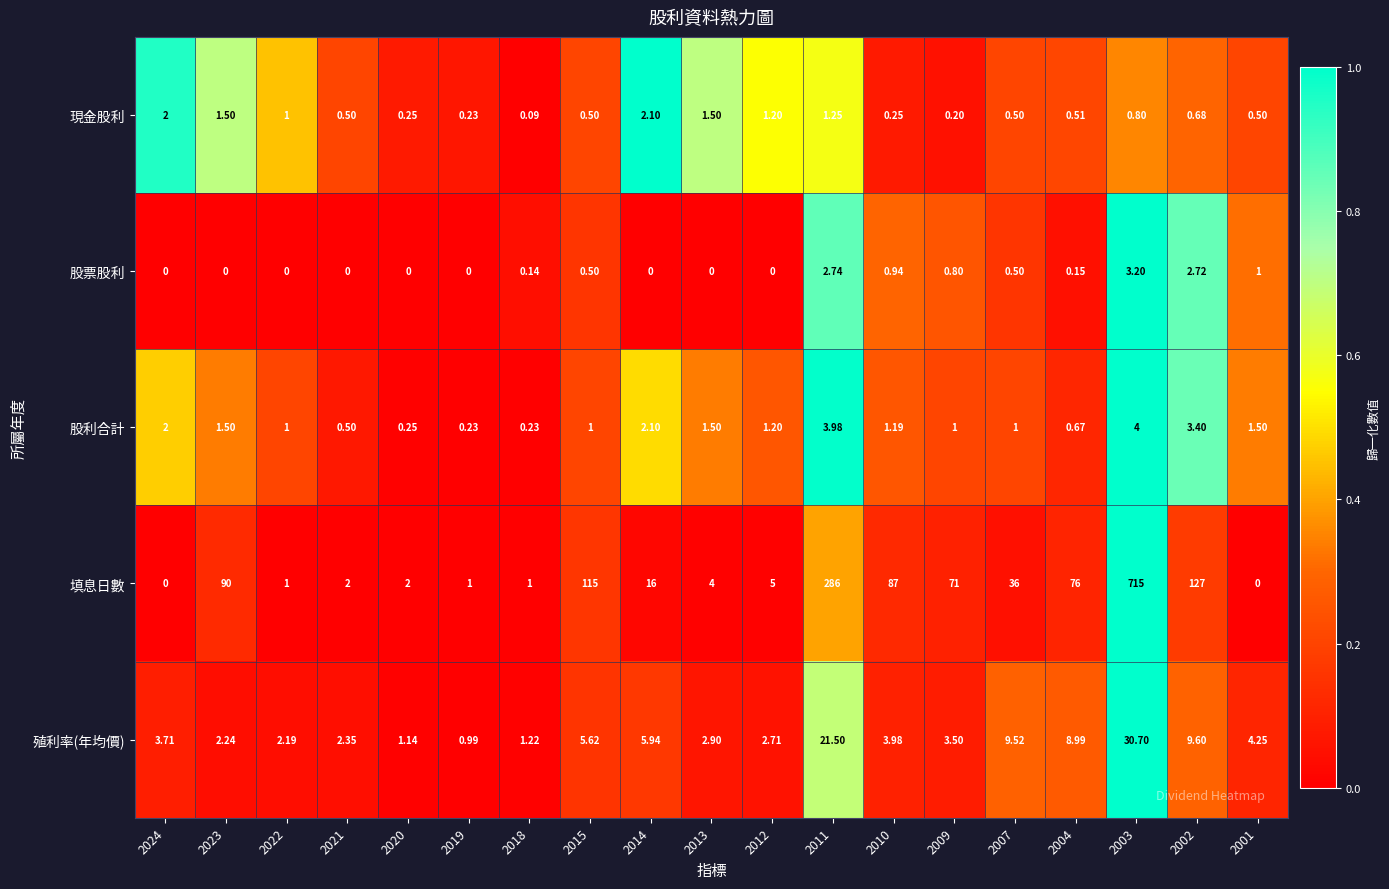

Which series changed the most between 2003 and 2002?

填息日數